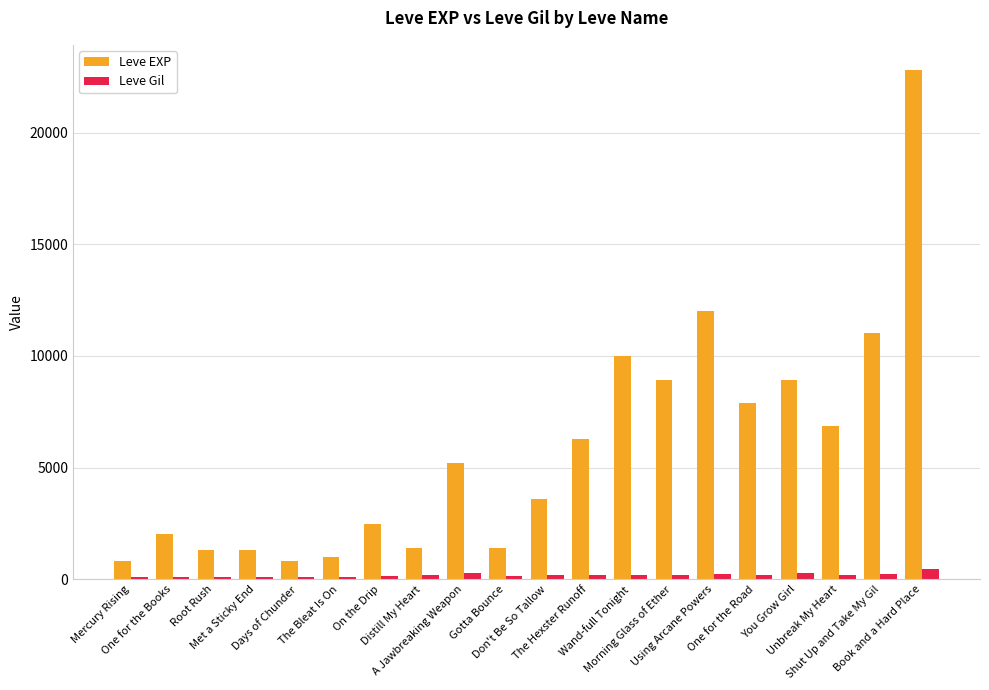

Which series has the largest total across all categories?

Leve EXP